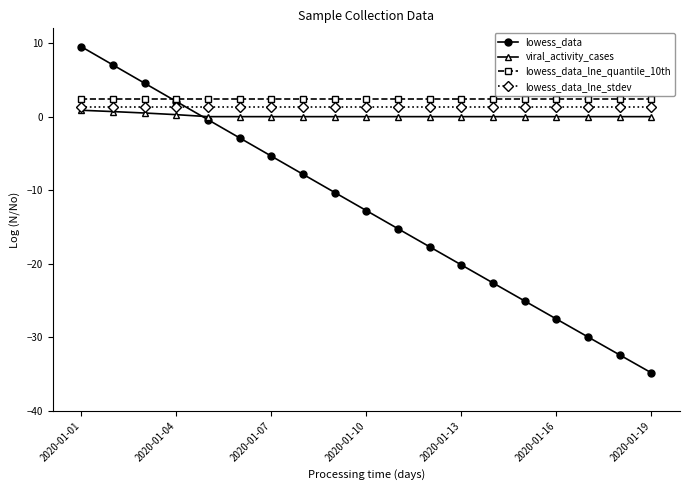

How many distinct data groups are displayed?

4